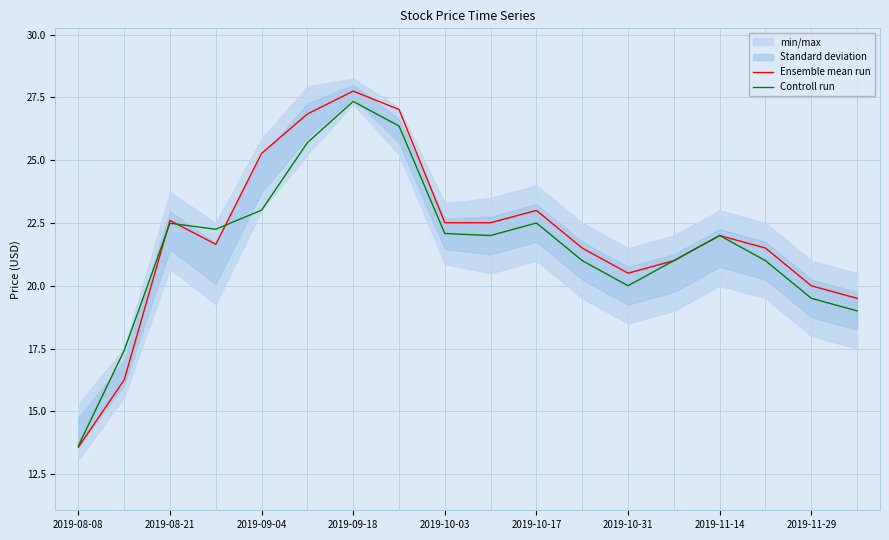

What is the lowest value of the Controll run series?

13.6